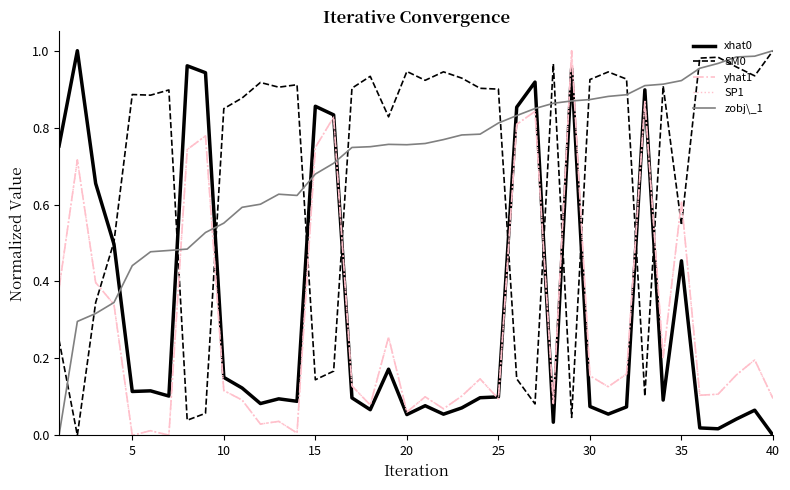

Does the chart display data point markers on the line(s)?

No